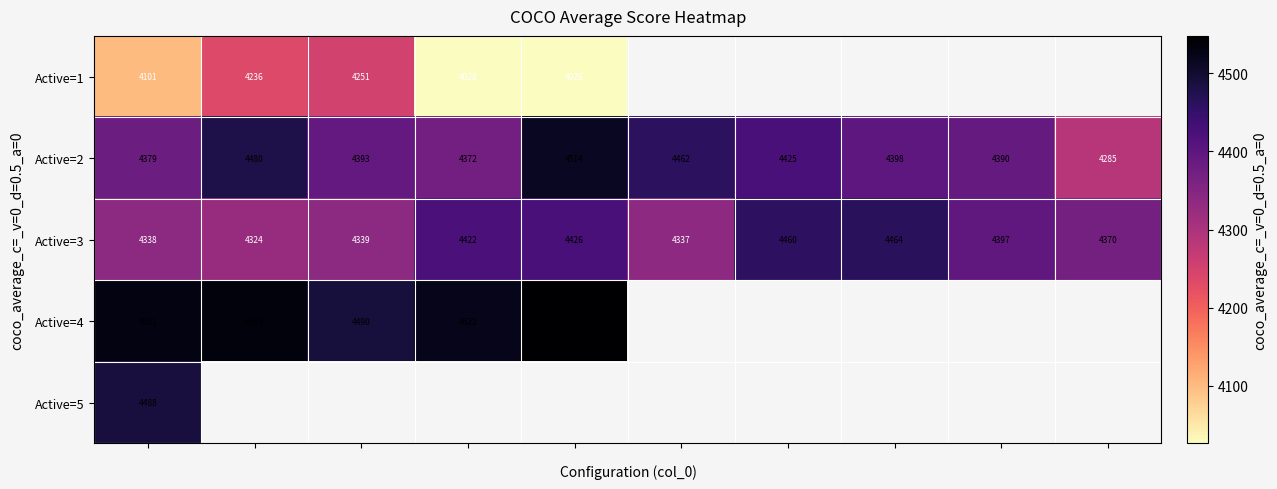

What is the difference between the maximum and second lowest values in the Active=3 series?

127